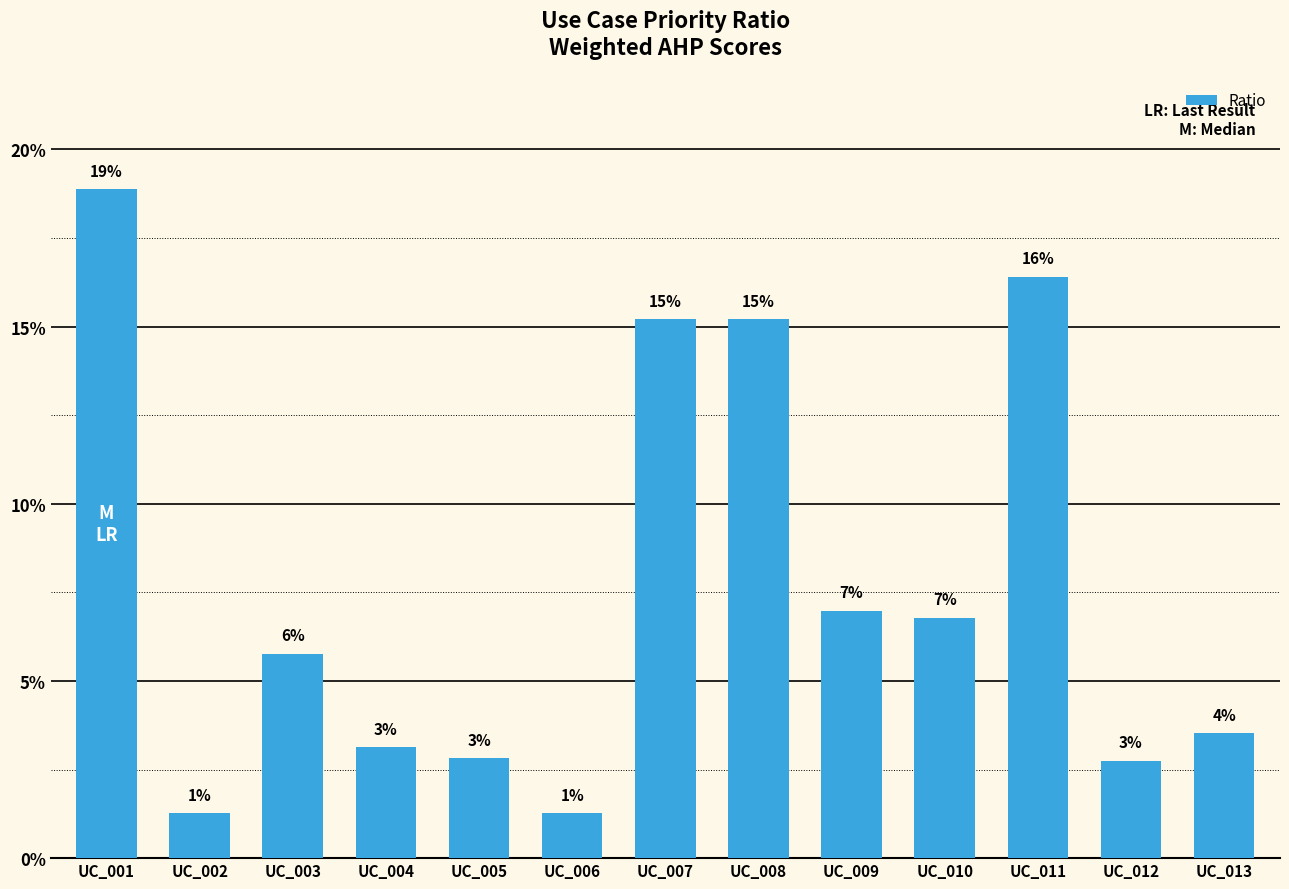

At which label is the value closest to 10?

UC_009